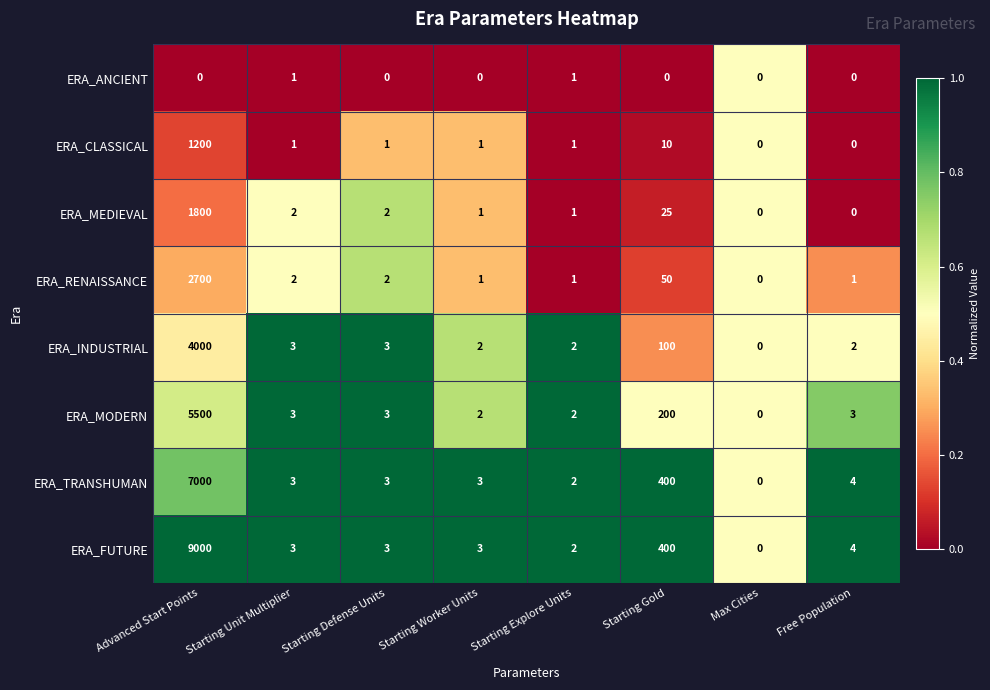

Which series has the widest spread of values?

ERA_FUTURE